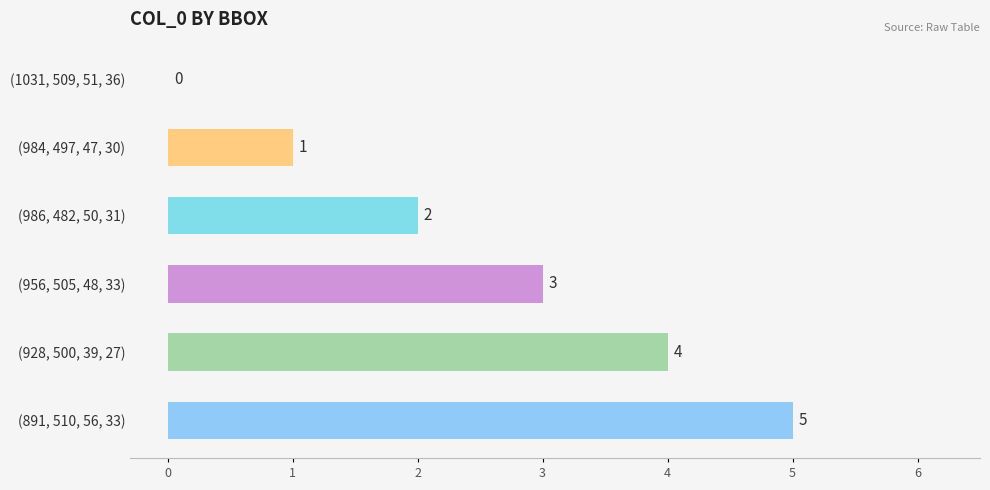

Is it true that the value at (986, 482, 50, 31) is 2?

True